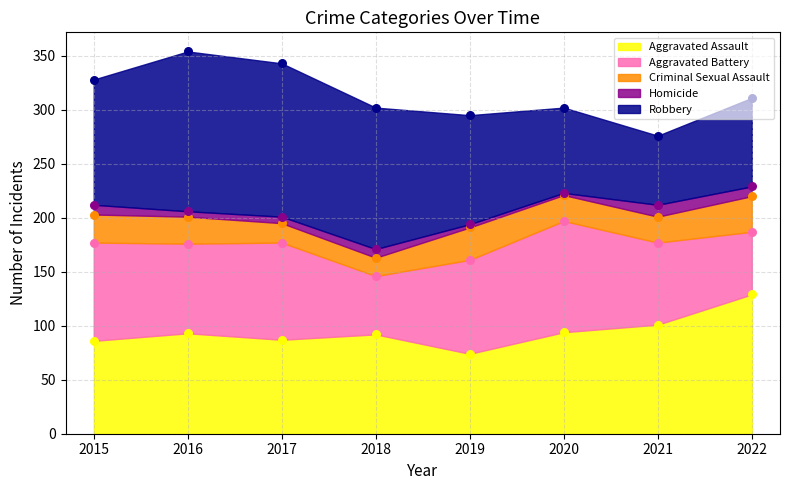

What are all the series names shown in the legend?

Aggravated Assault, Aggravated Battery, Criminal Sexual Assault, Homicide, Robbery